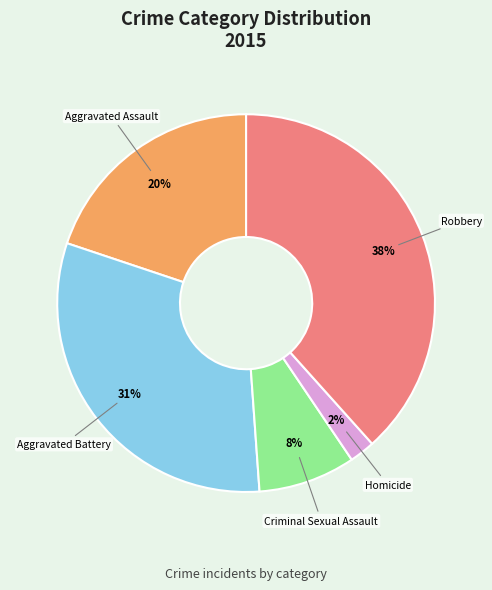

Between Aggravated Battery and Aggravated Assault, which is larger?

Aggravated Battery